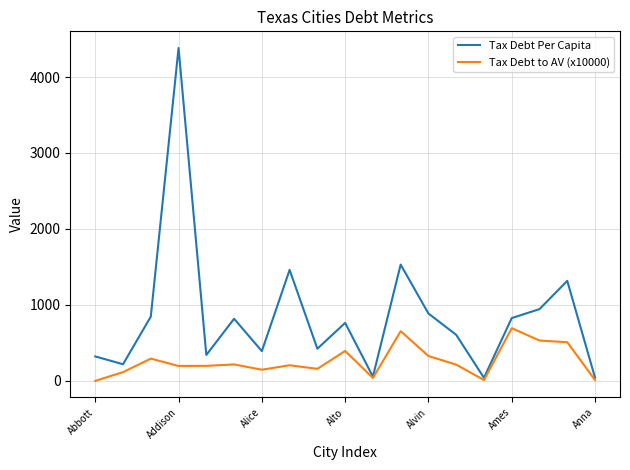

What is the highest value of the Tax Debt Per Capita series?

4382.6